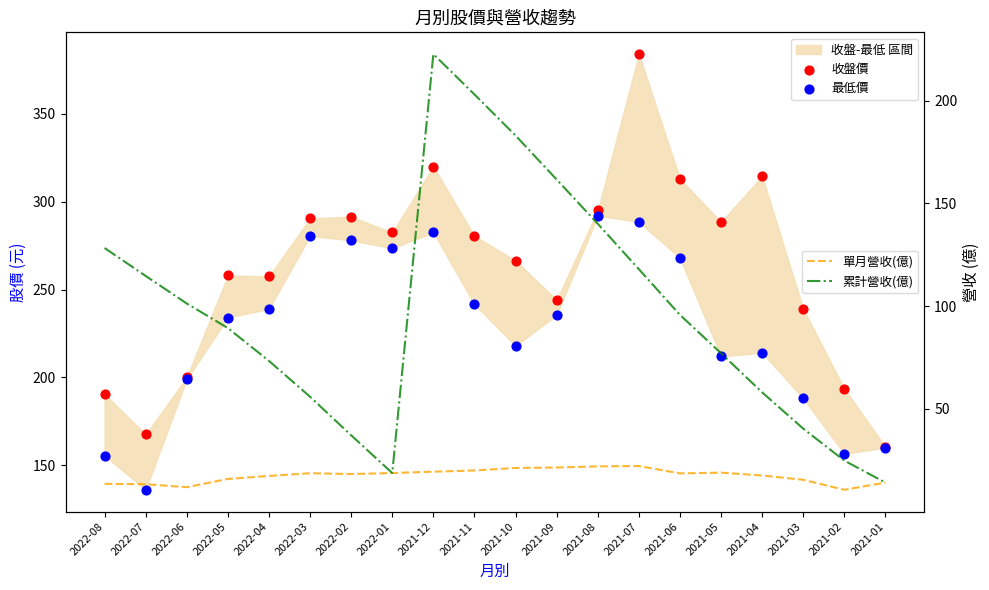

Which series reaches the maximum Y coordinate?

收盤價